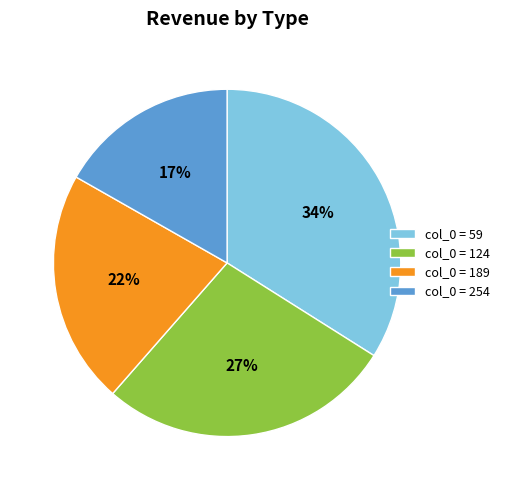

Rank the categories by value from lowest to highest.

col_0 = 254, col_0 = 189, col_0 = 124, col_0 = 59